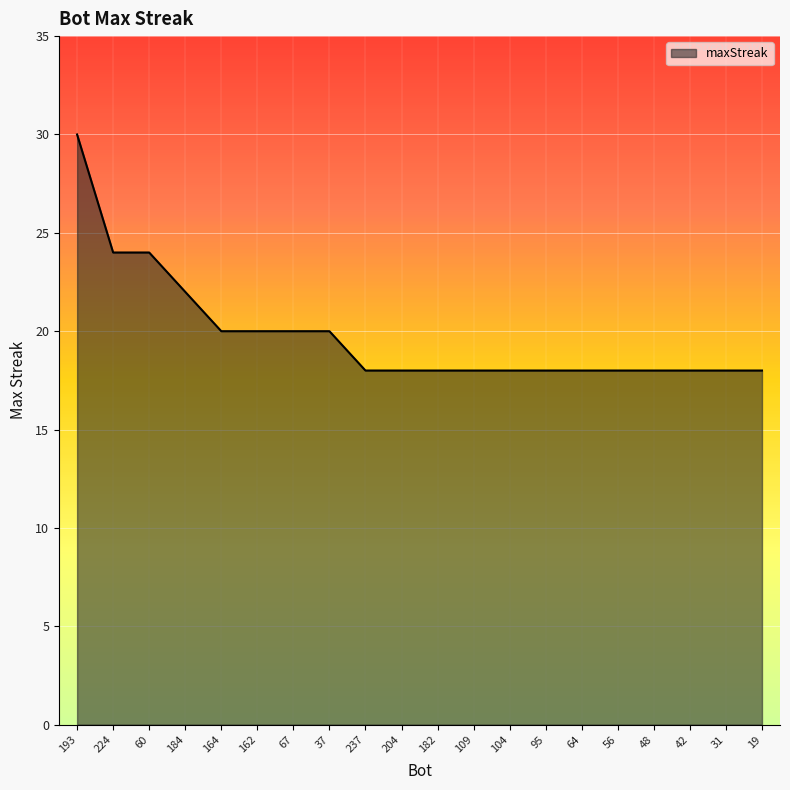

Which category has the highest value across all series?

193